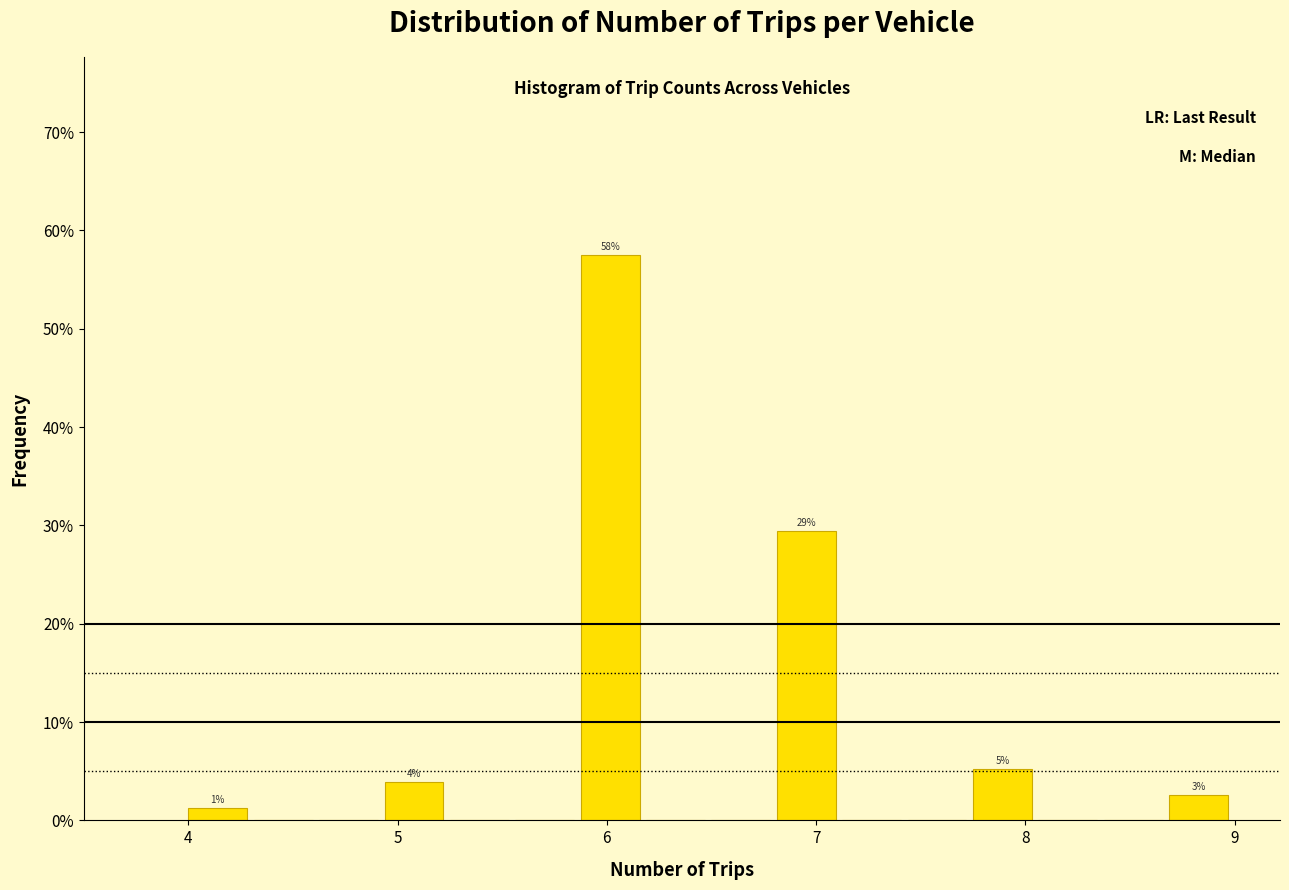

Read against the x-axis, roughly where is the centre of the tallest bar?

6.0